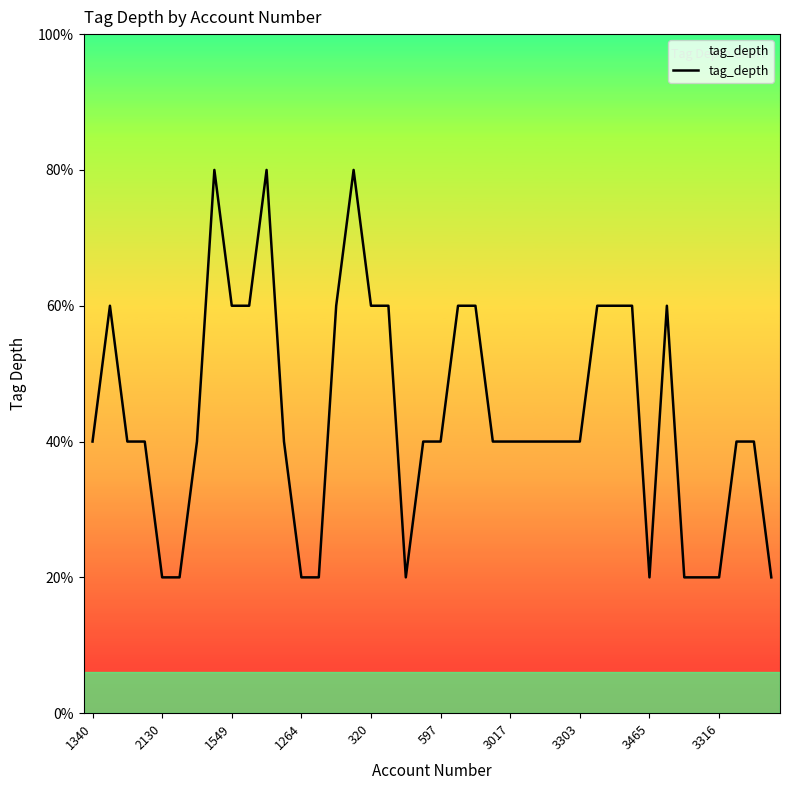

Reading left to right, extract all data points from this chart.

2	3	2	2	1	1	2	4	3	3	4	2	1	1	3	4	3	3	1	2	2	3	3	2	2	2	2	2	2	3	3	3	1	3	1	1	1	2	2	1